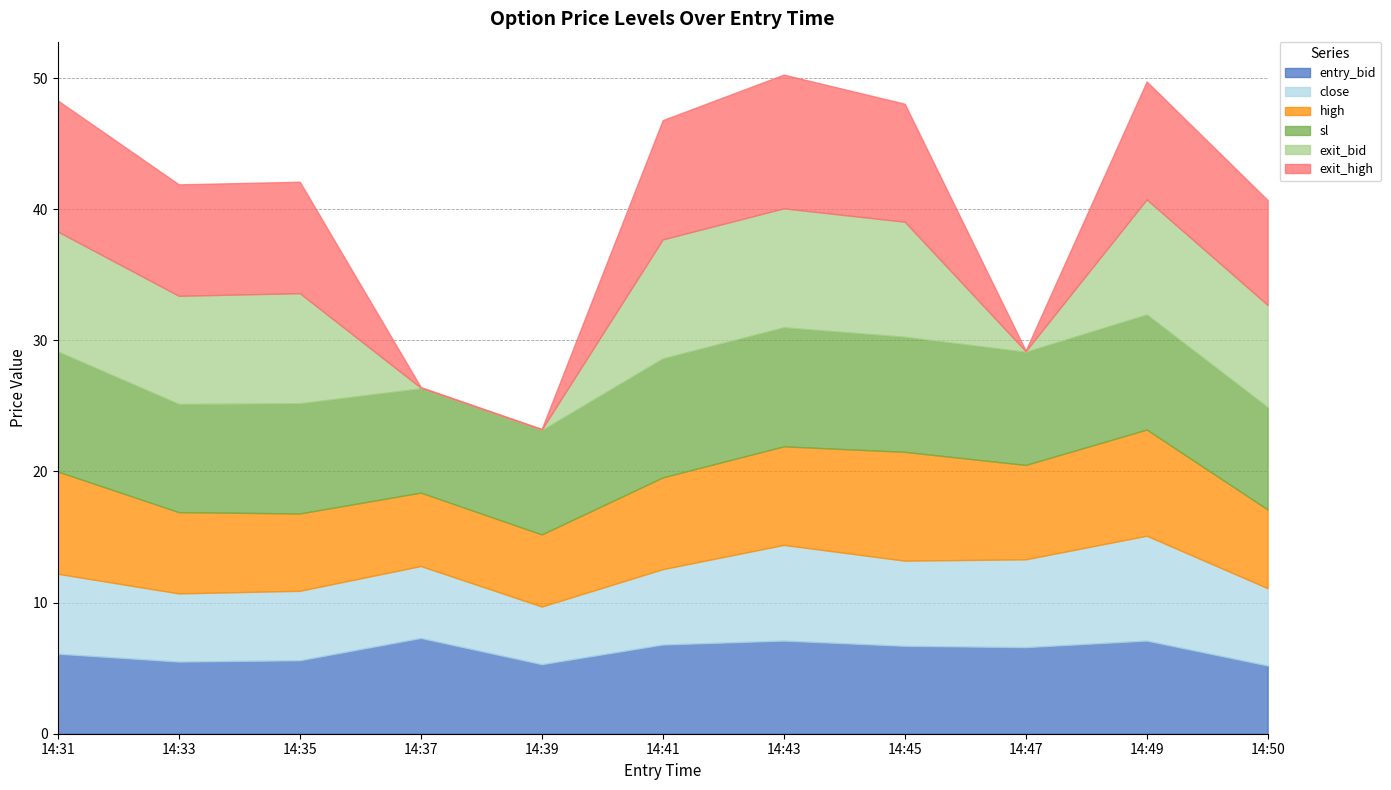

In high, how many points are lower than both neighbors (excluding endpoints)?

2